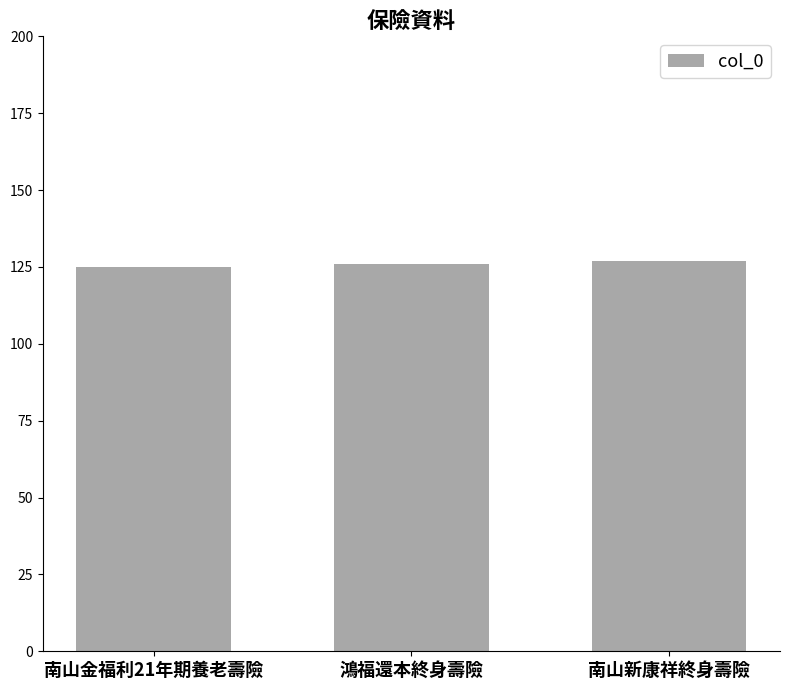

How many bars are there in total?

3